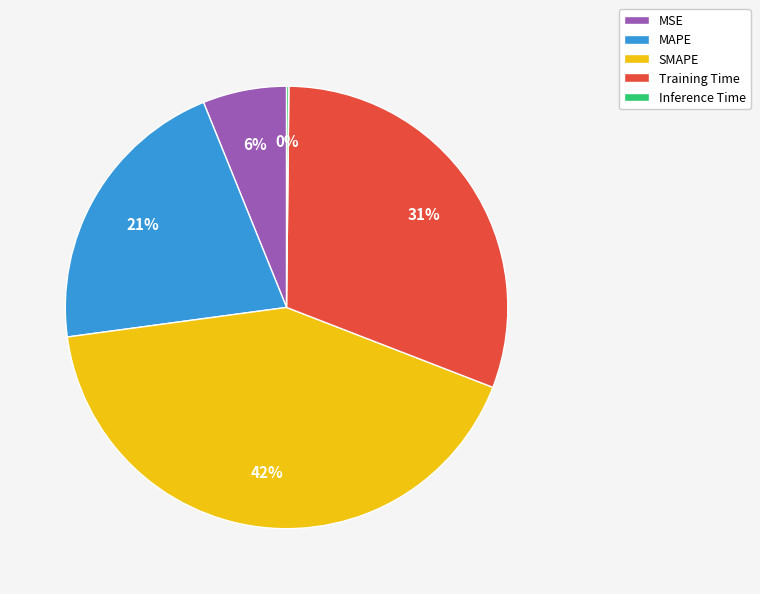

Does any single category account for the majority?

No